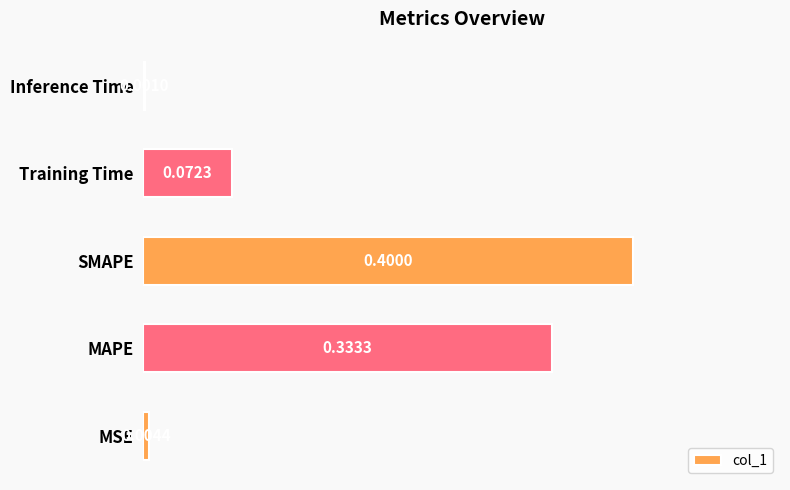

At which label is the value closest to 0?

Inference Time